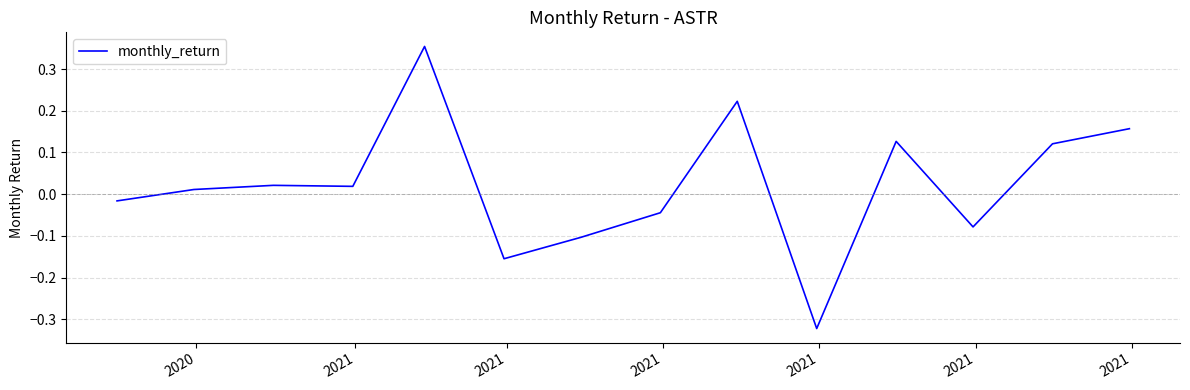

Does the chart have visible grid lines?

Yes